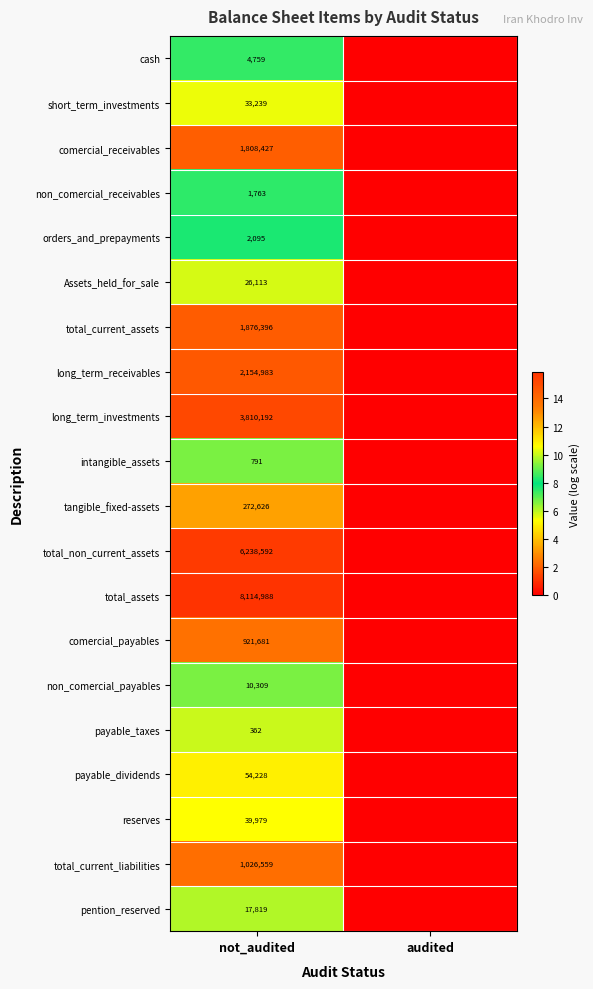

The value of long_term_receivables at not_audited is 2154983. True or false?

True